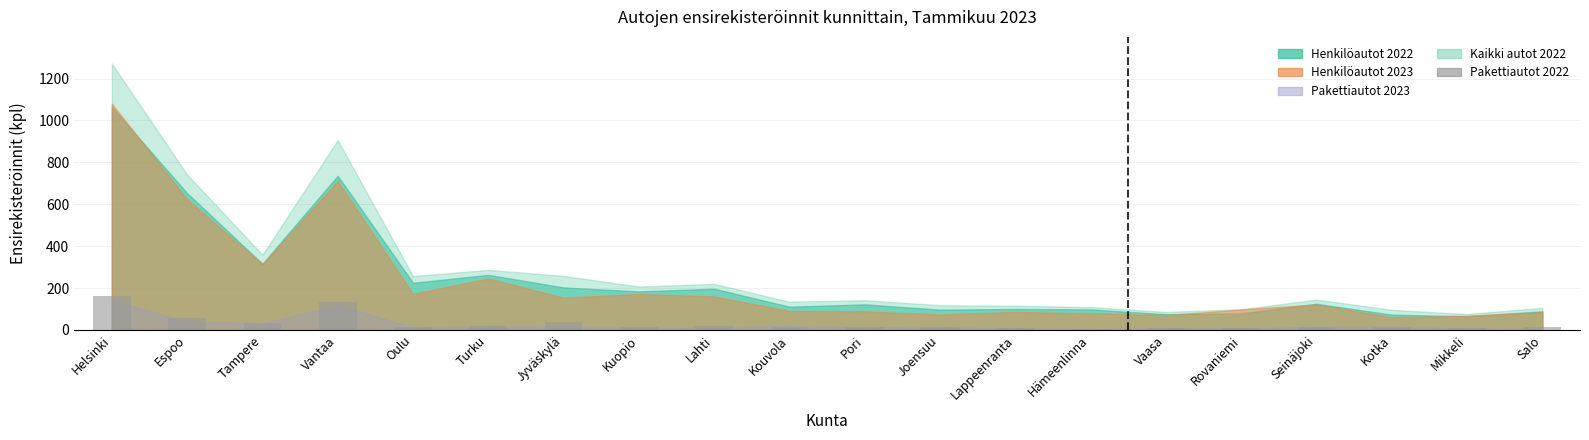

What is the label of the 20th bar from the left?

Salo